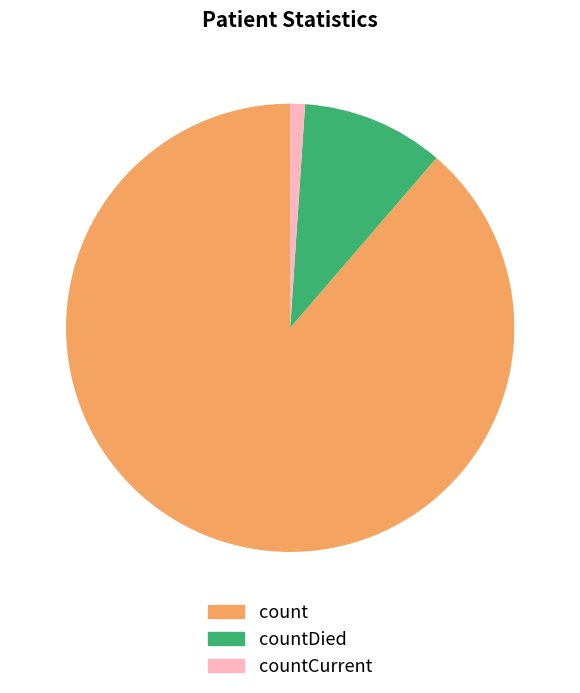

True or false: countDied accounts for 2% of the total.

False